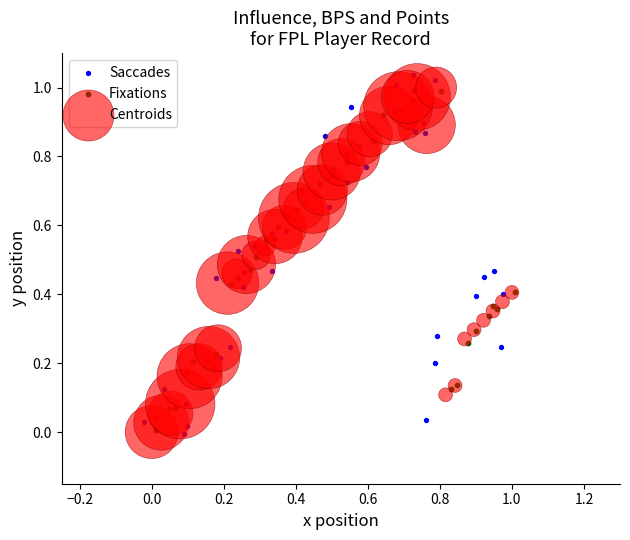

Which series has the widest spread of Y values?

Saccades